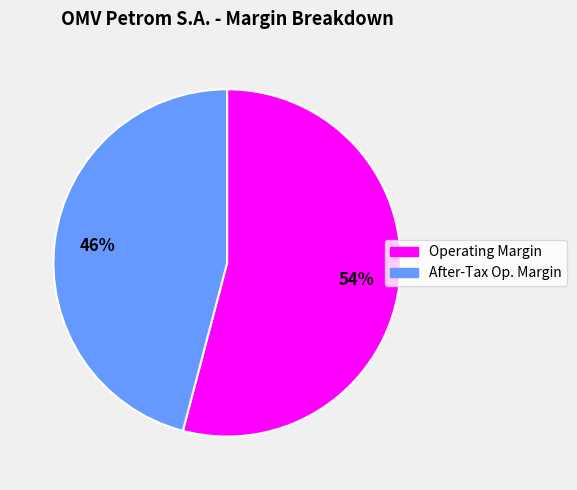

Is there any slice that represents more than half of the pie?

Yes